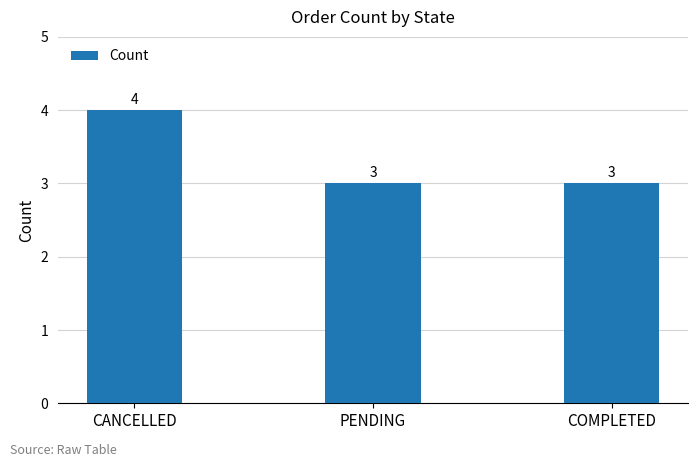

Reading left to right, transcribe all the data shown in this chart.

CANCELLED=4	PENDING=3	COMPLETED=3